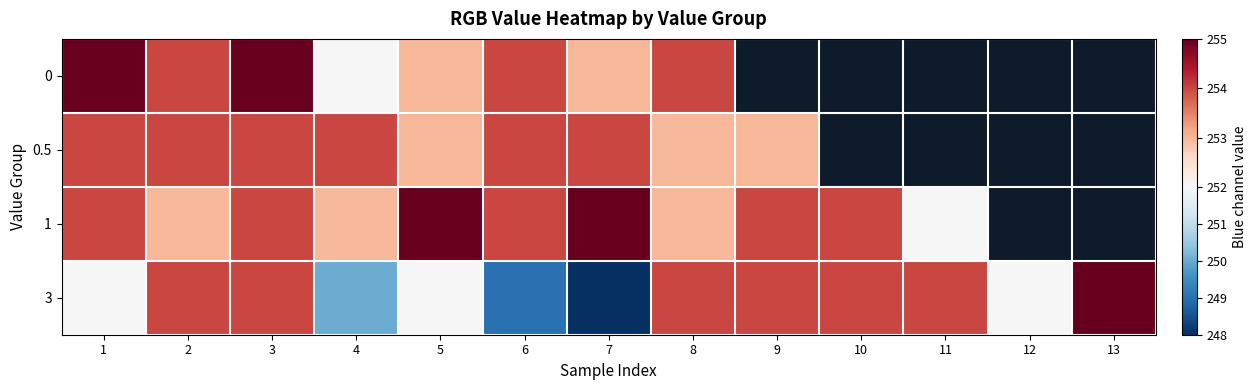

Which series has the largest range (max minus min)?

3